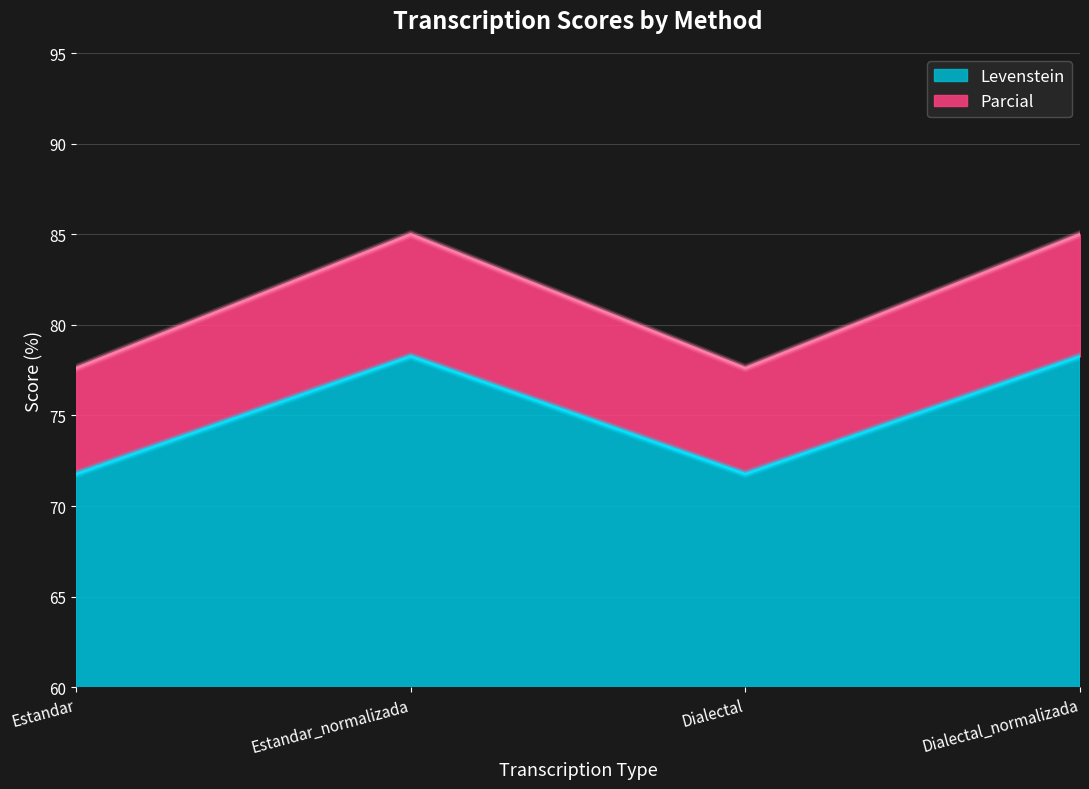

What is the label of the 1st point from the right?

Dialectal_normalizada